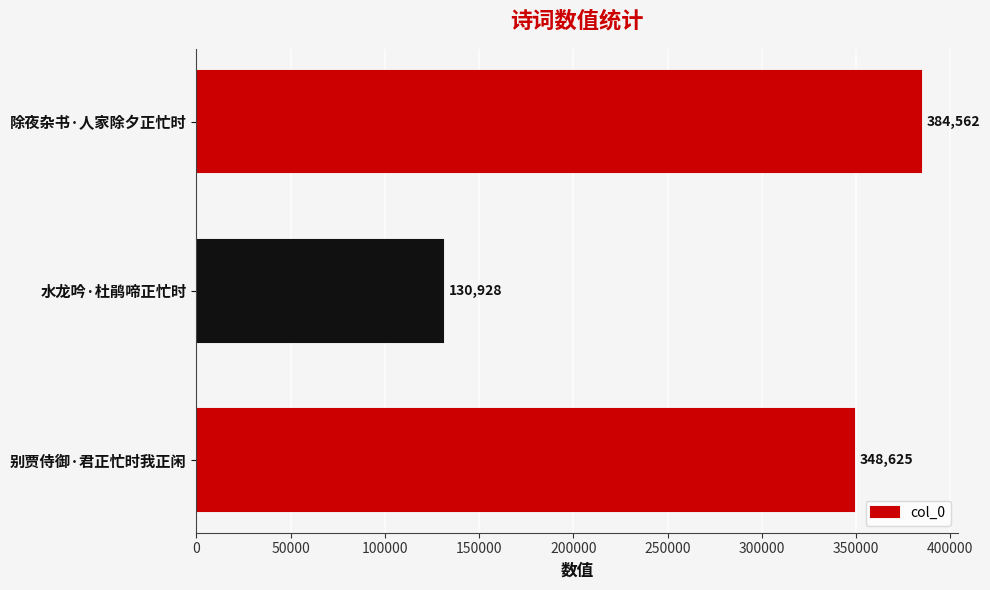

Reading bottom to top, list all the values displayed in this chart.

348625	130928	384562